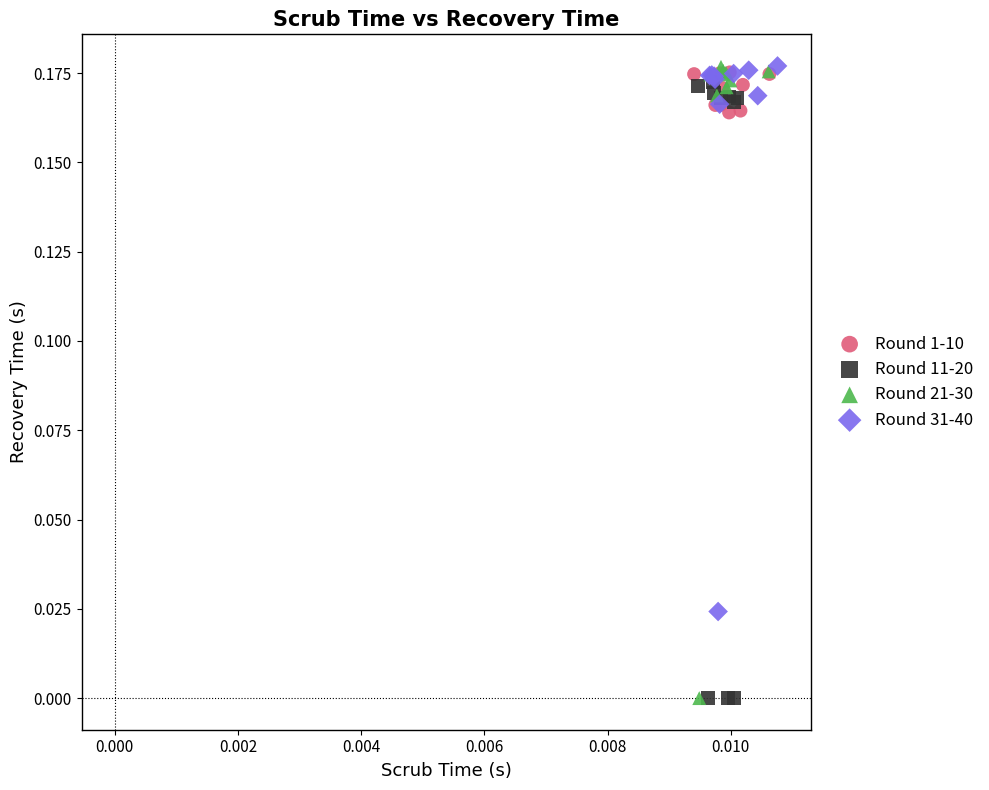

Which series has the largest Y range (max minus min)?

Round 21-30